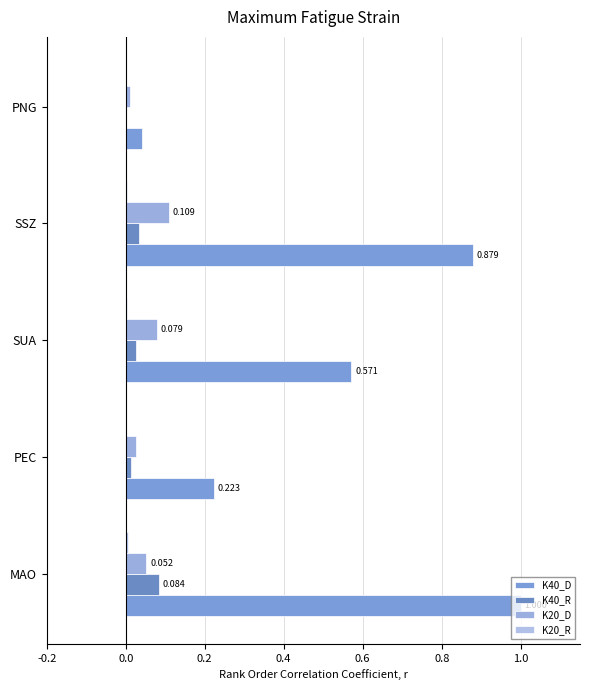

How many data points does each series have?

5